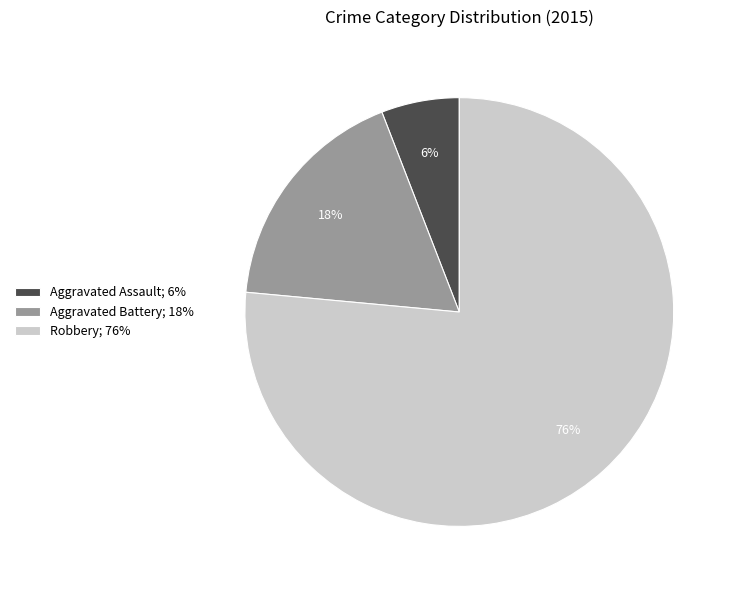

Rank the categories by value from lowest to highest.

Aggravated Assault, Aggravated Battery, Robbery